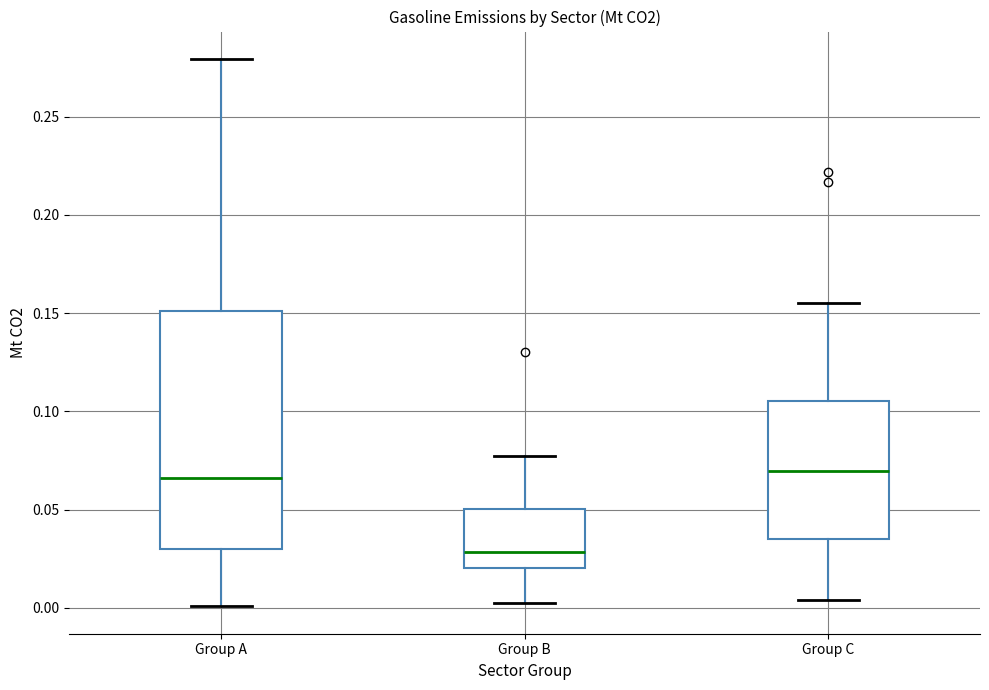

Which box's median line is the lowest?

Group B